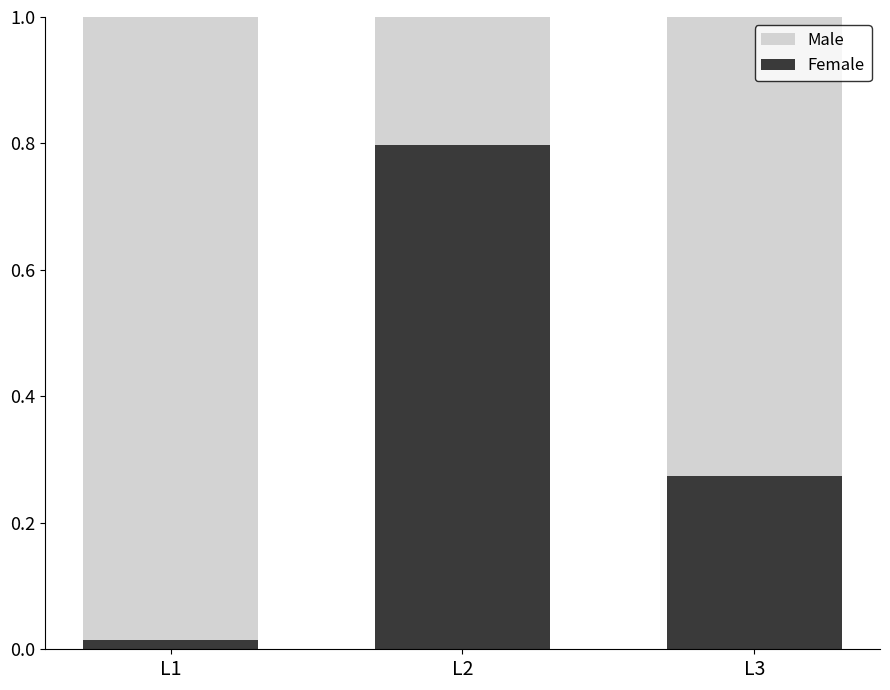

What is the average value of the Female series?

0.4